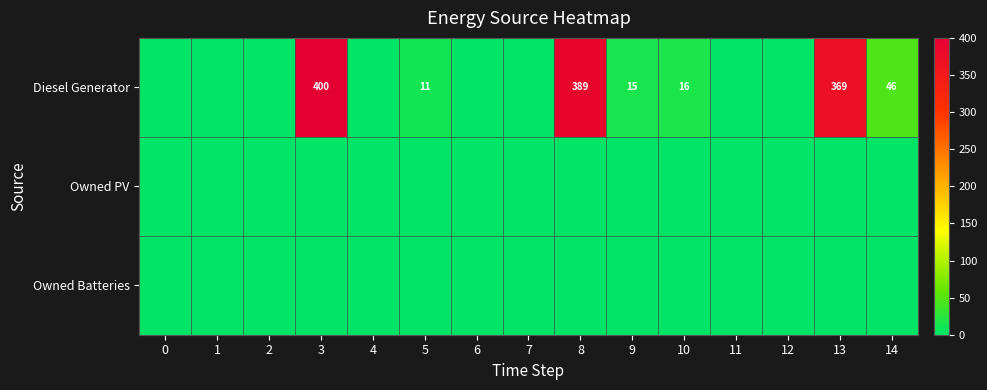

Reading left to right, what are all the values shown in this chart?

row_0: 0	0	0	400	0	11	0	0	389	15	16	0	0	369	46
row_1: 0	0	0	0	0	0	0	0	0	0	0	0	0	0	0
row_2: 0	0	0	0	0	0	0	0	0	0	0	0	0	0	0